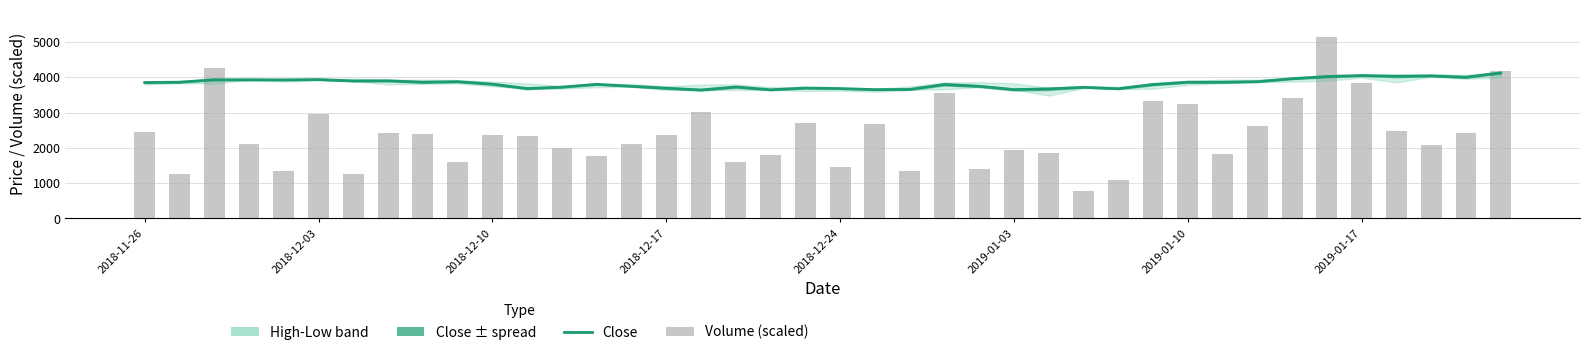

What is the value of the Close bar at the 21st from the left?

3680.0